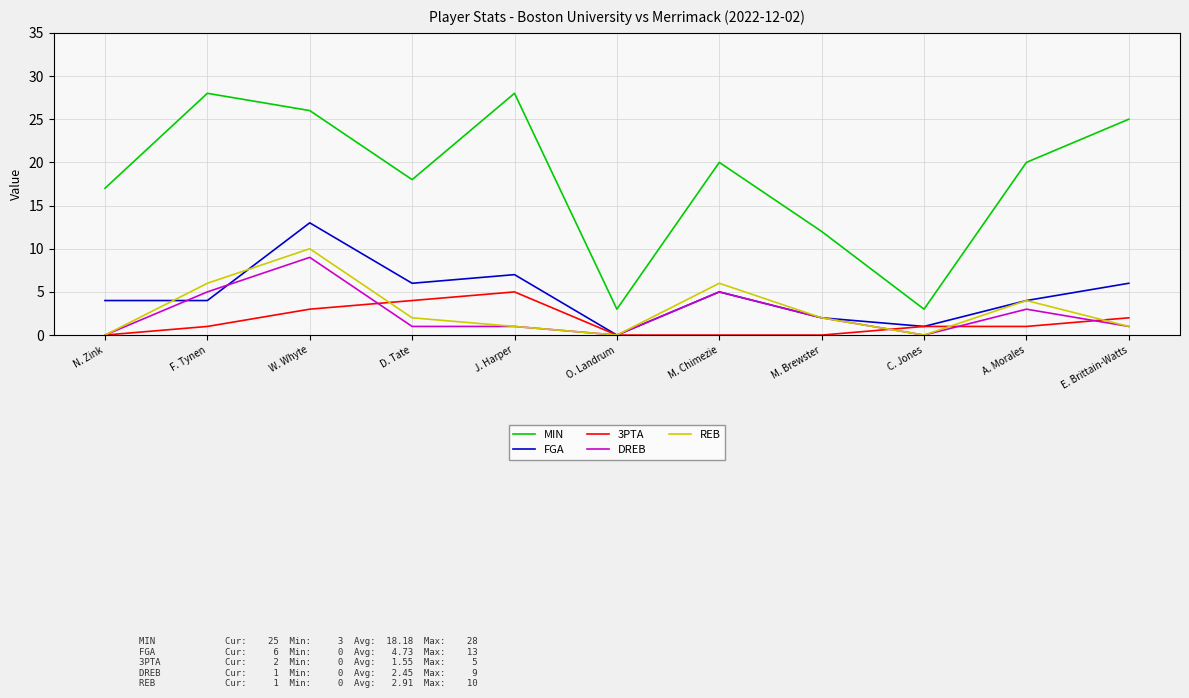

True or false: DREB and FGA cross at least once.

True